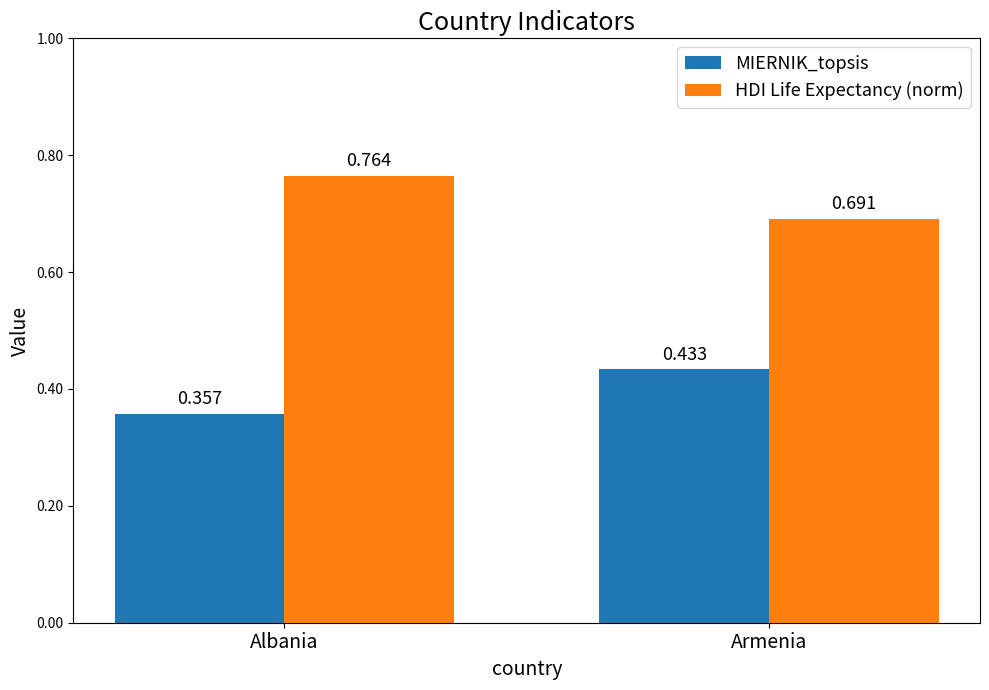

What is the label of the 2nd bar from the left?

Armenia